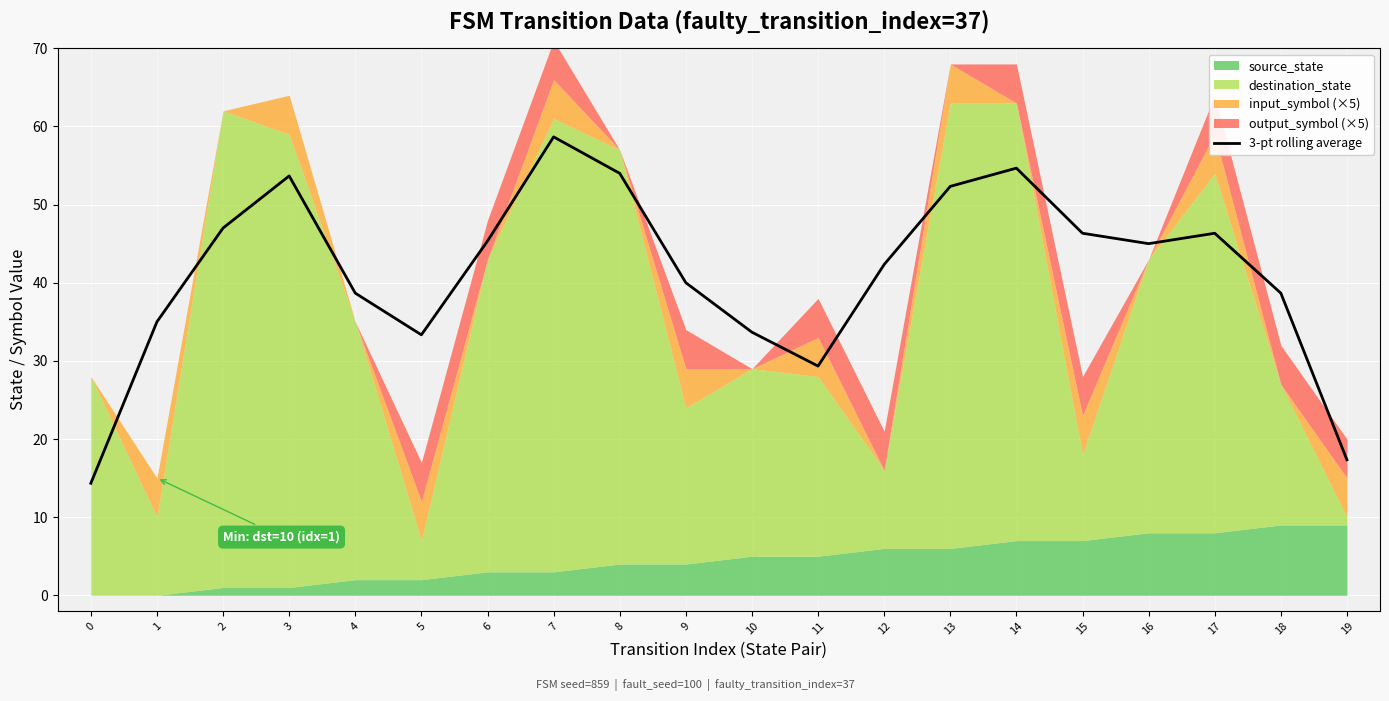

List the labels in order of value, smallest first.

0, 19, 11, 5, 10, 1, 4, 18, 9, 12, 16, 6, 15, 17, 2, 13, 3, 8, 14, 7